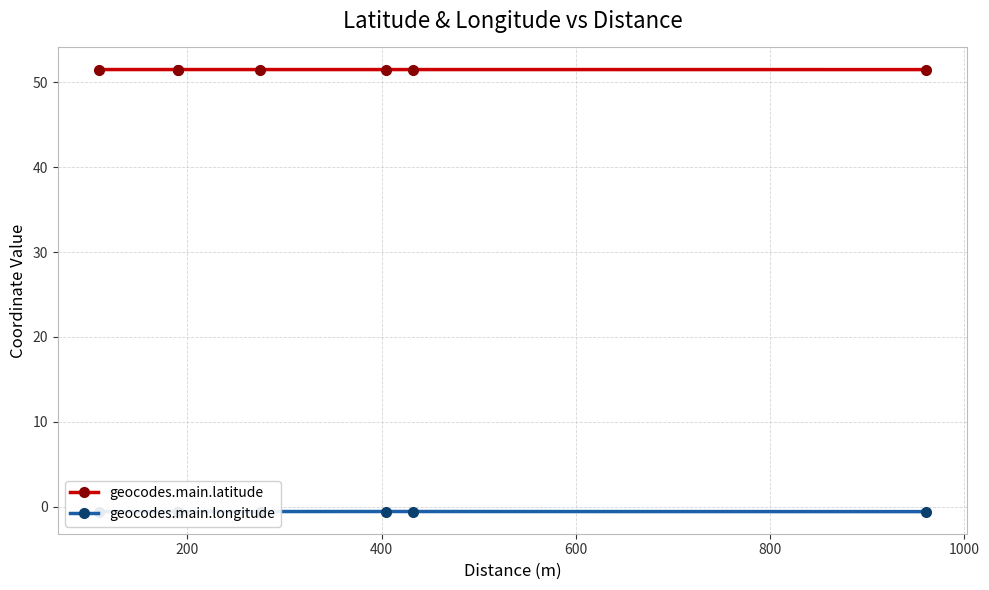

How many series are shown in this chart?

2